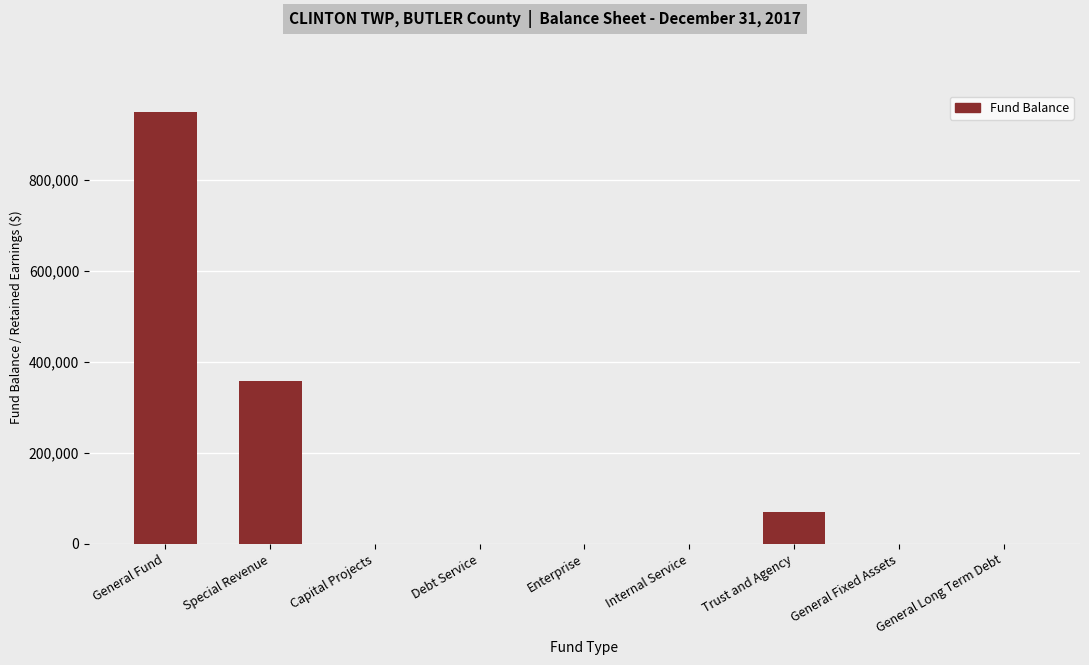

What is the sum of the values at General Fund and Capital Projects?

949137